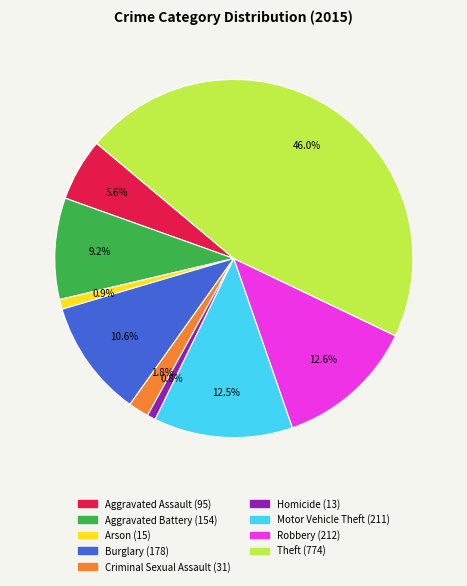

To the nearest percent, what is the combined percentage of Theft and Homicide?

47%